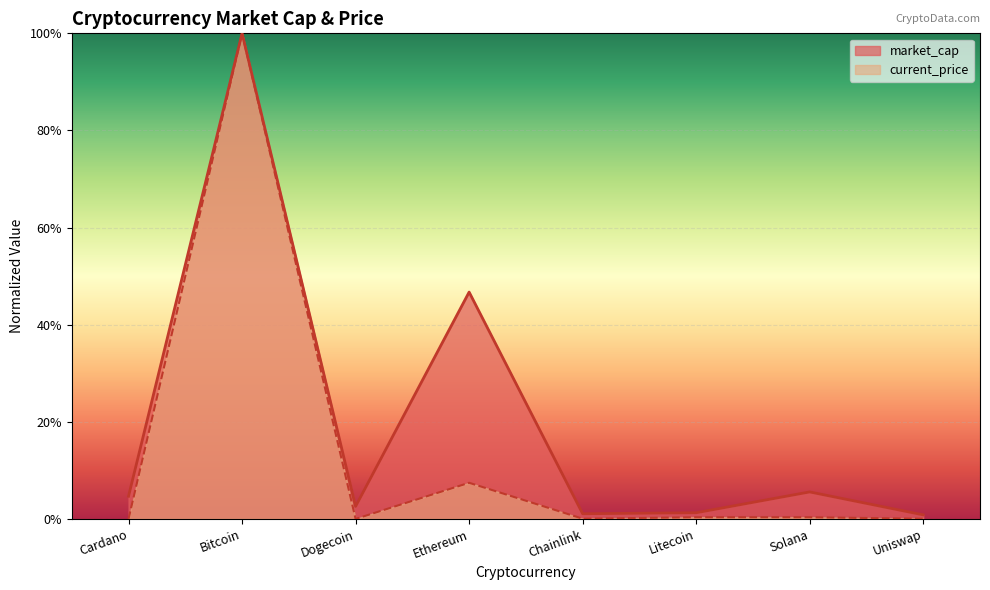

What is the label of the 1st point from the right?

Uniswap